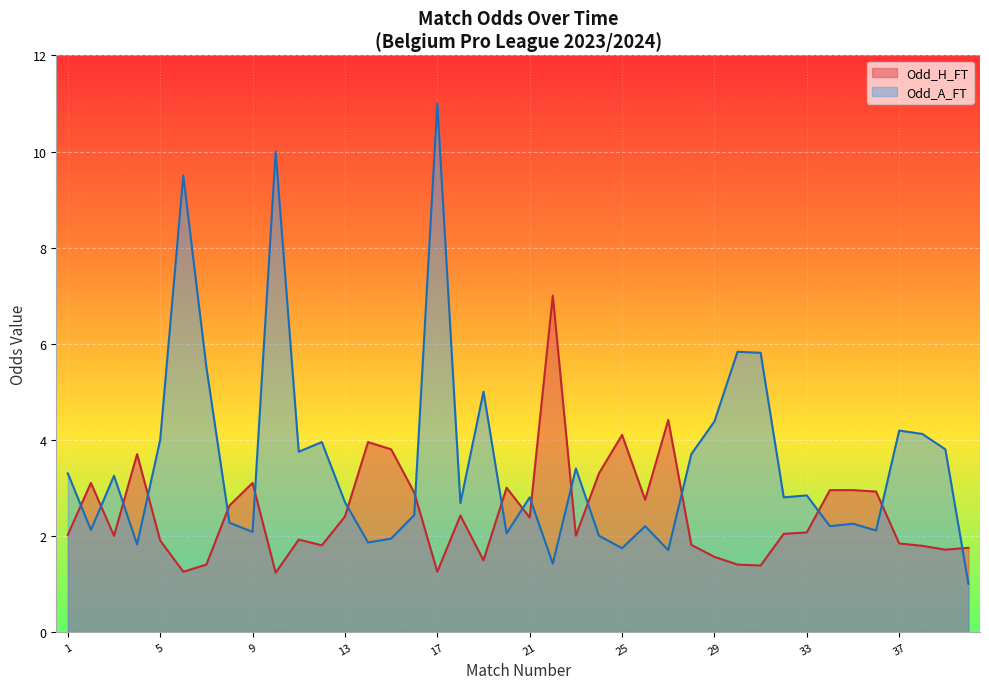

Between 6 and 30, which is larger?

30